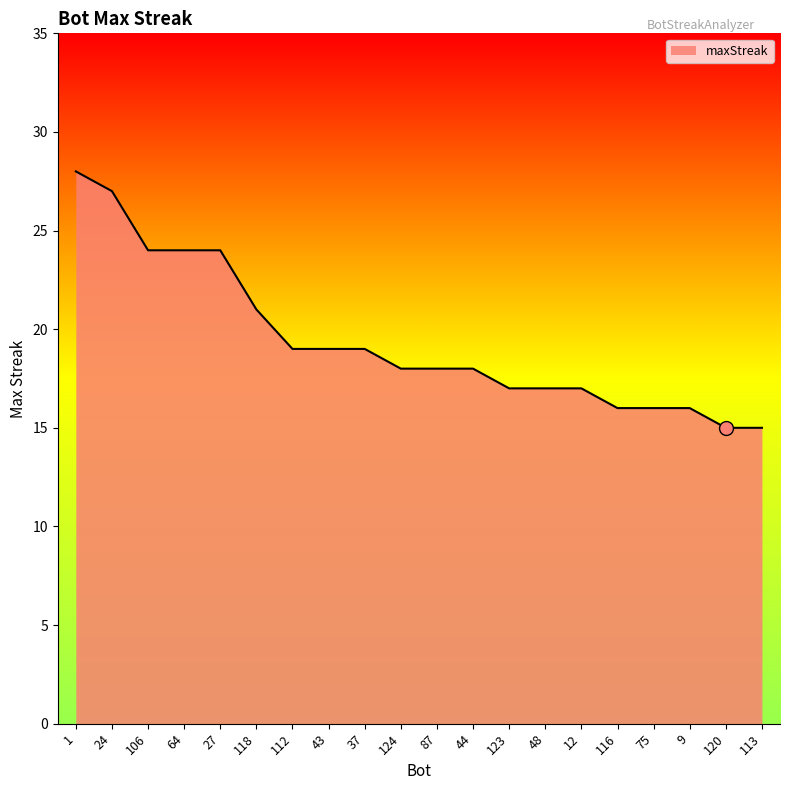

What is the sum of all values?

388